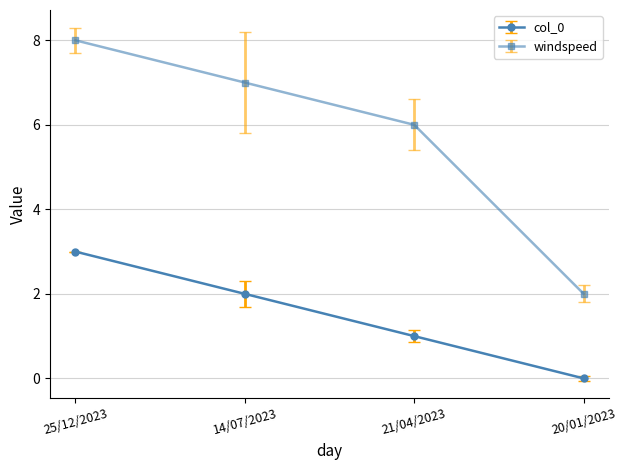

What is the average value of the windspeed series?

6